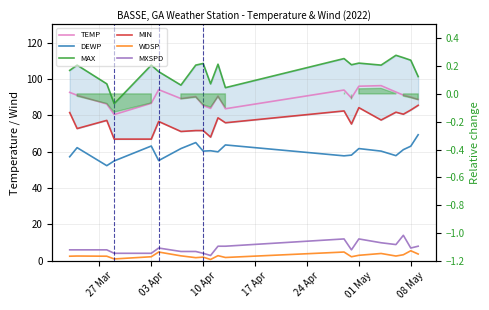

How many data points in WDSP are less than 2?

4